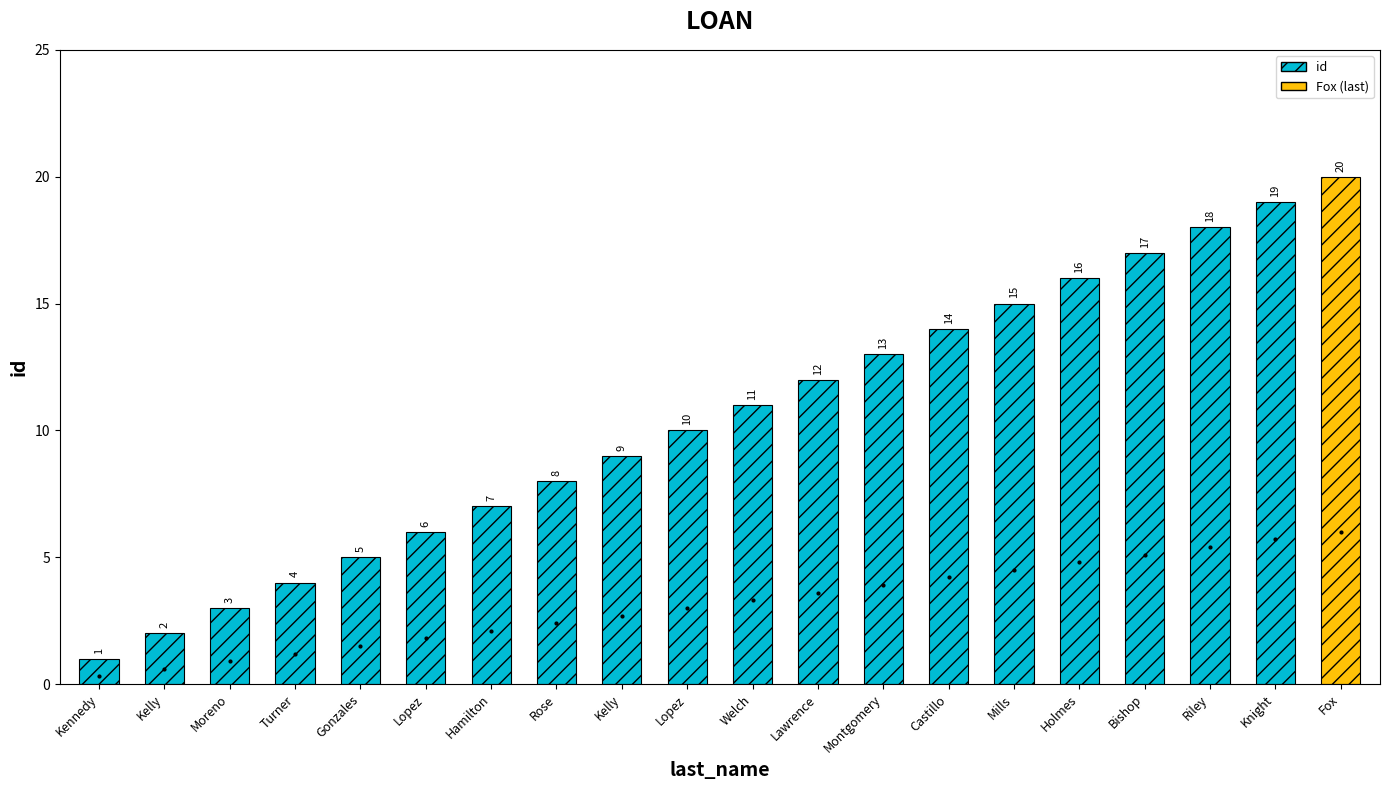

Reading right to left, what are all the values shown in this chart?

20	19	18	17	16	15	14	13	12	11	10	9	8	7	6	5	4	3	2	1